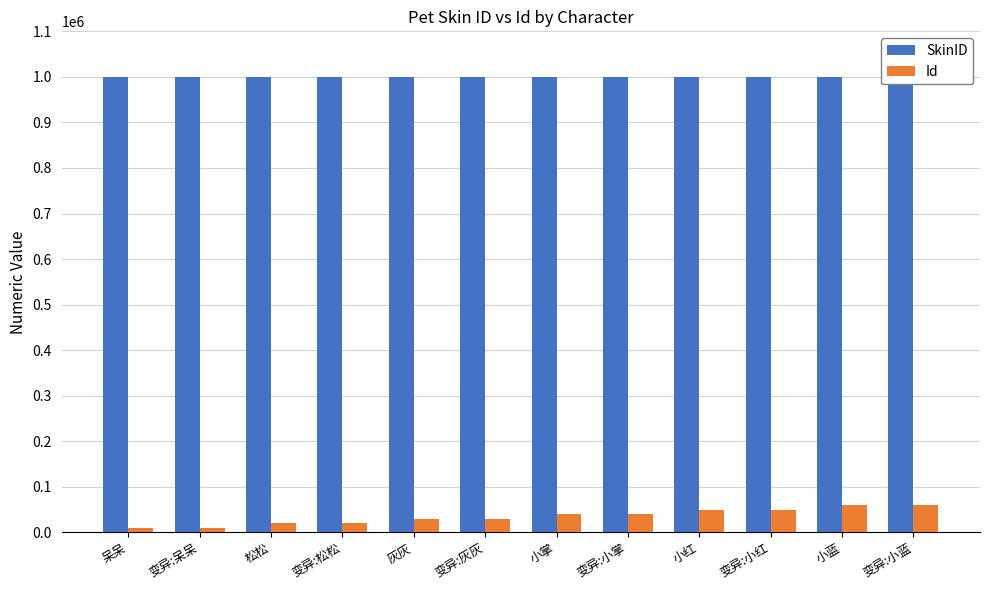

What is the difference between the second highest and minimum values in the SkinID series?

500